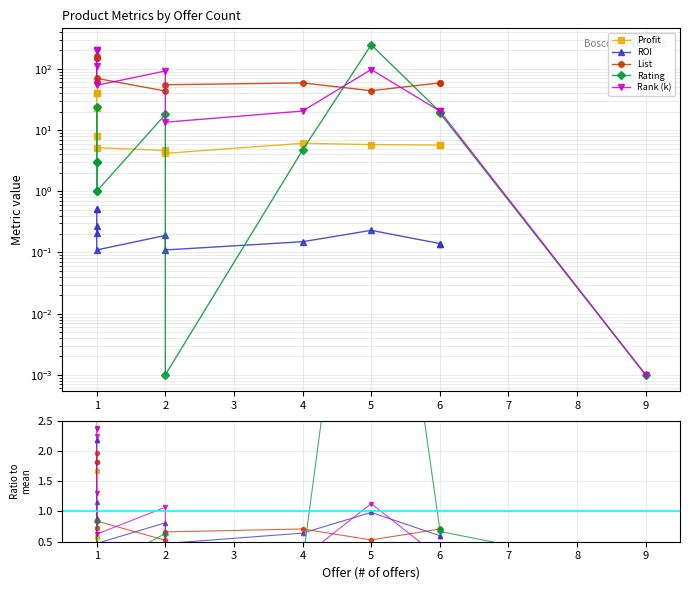

Which series ends up on top after the final intersection of Rank (k) and Rating?

Rating